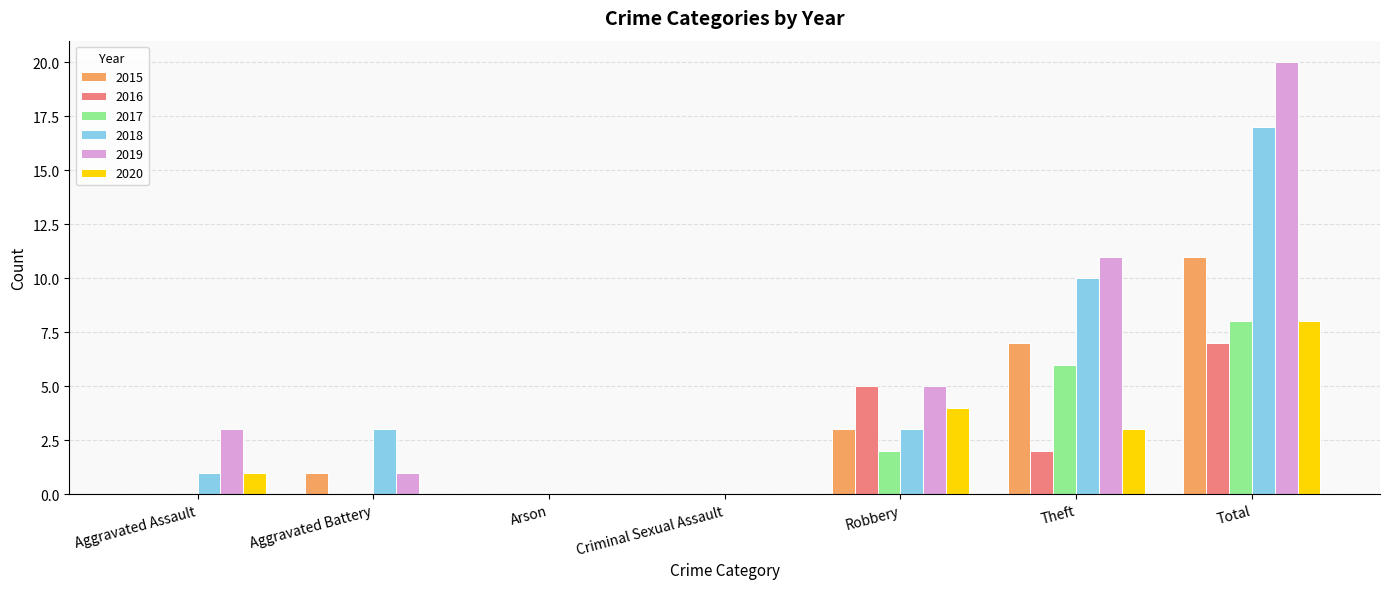

Reading left to right, what are all the values shown in this chart?

2015: 0	1	0	0	3	7	11
2016: 0	0	0	0	5	2	7
2017: 0	0	0	0	2	6	8
2018: 1	3	0	0	3	10	17
2019: 3	1	0	0	5	11	20
2020: 1	0	0	0	4	3	8